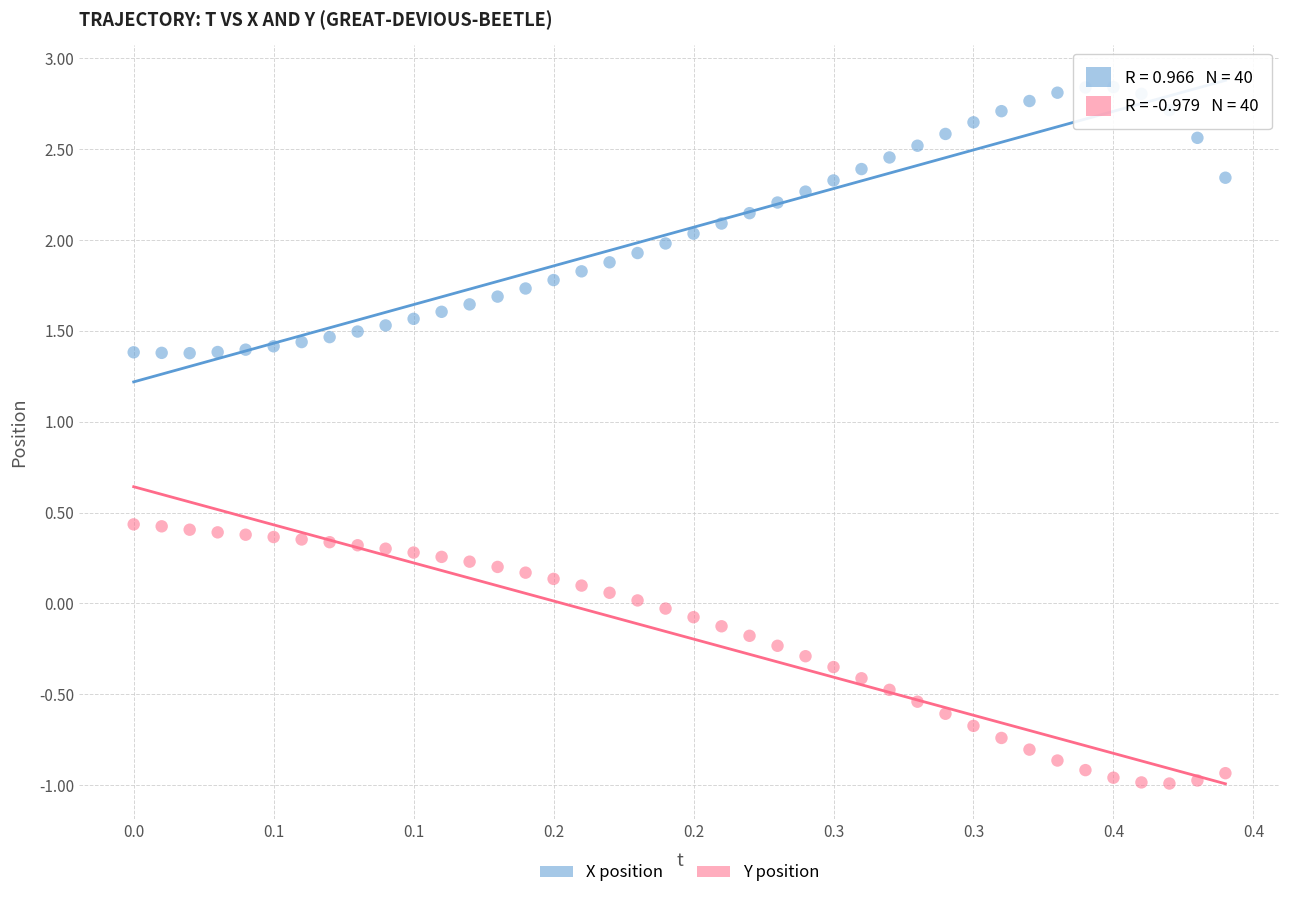

What are all the series names shown in the legend?

X position, Y position